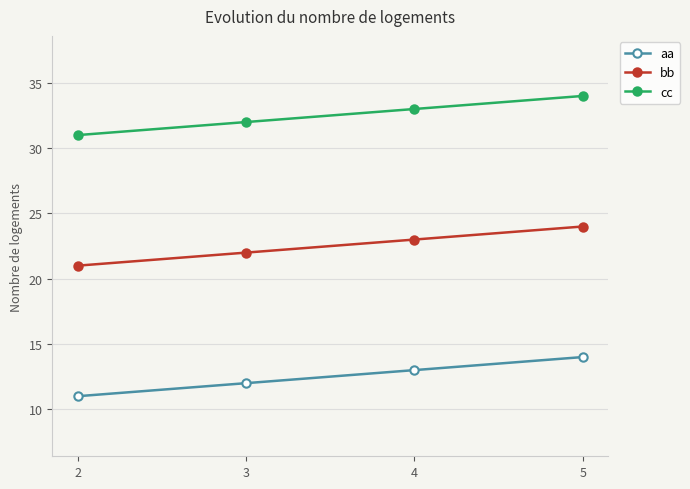

True or false: cc and bb cross at least once.

False